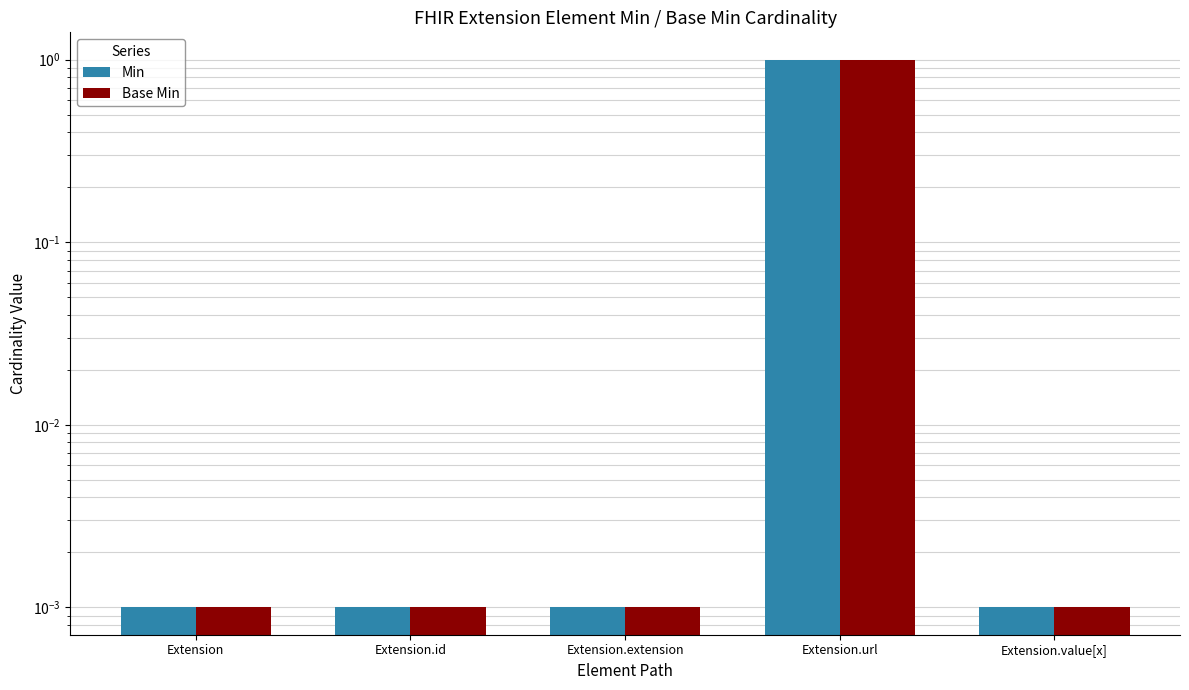

Does the chart contain any negative values?

No